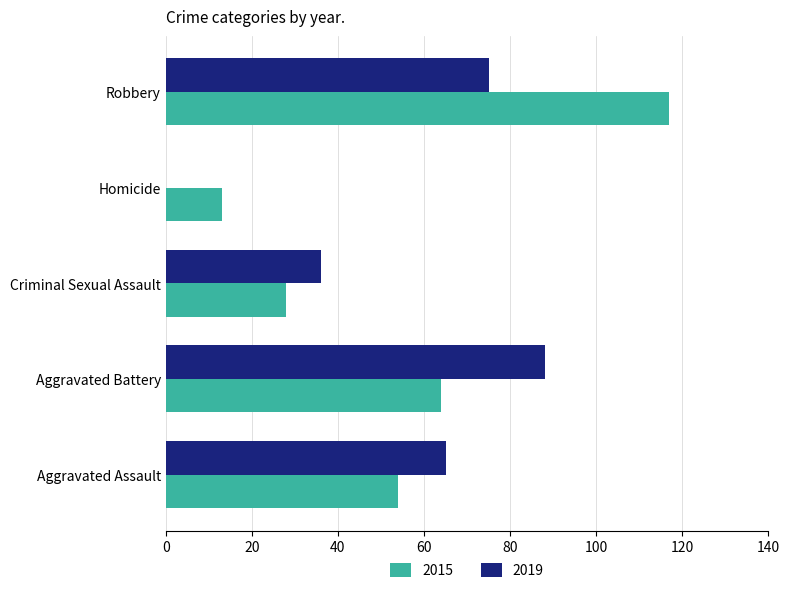

True or false: 2015 has a value of 18 at Homicide.

False